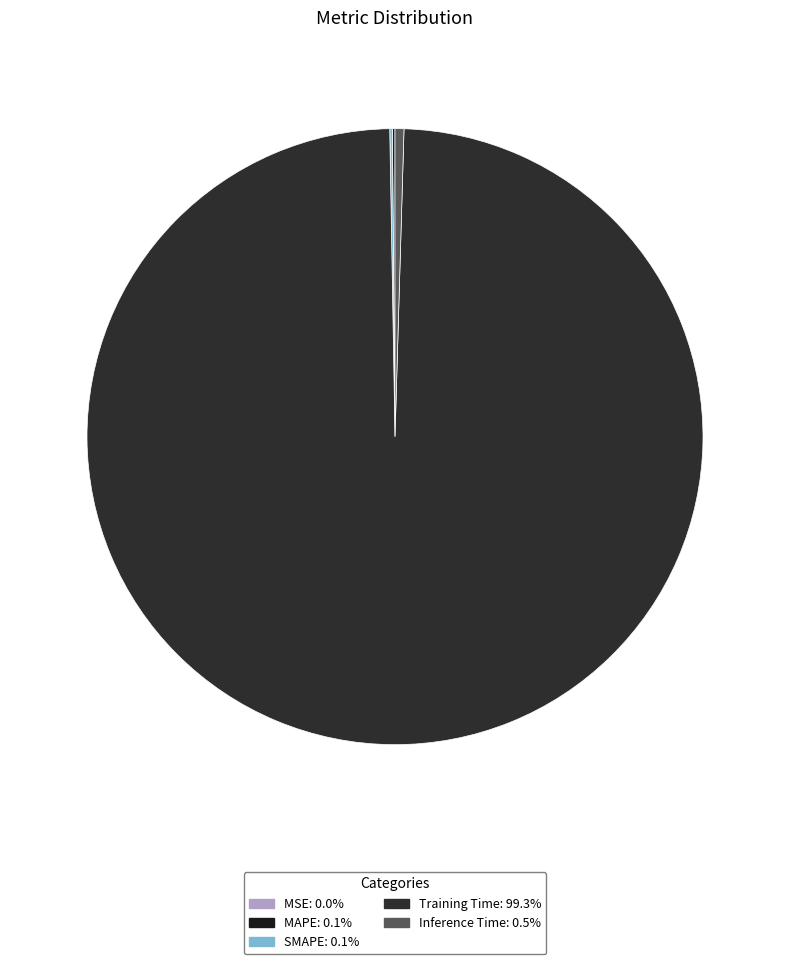

Which slice is the smallest?

MSE